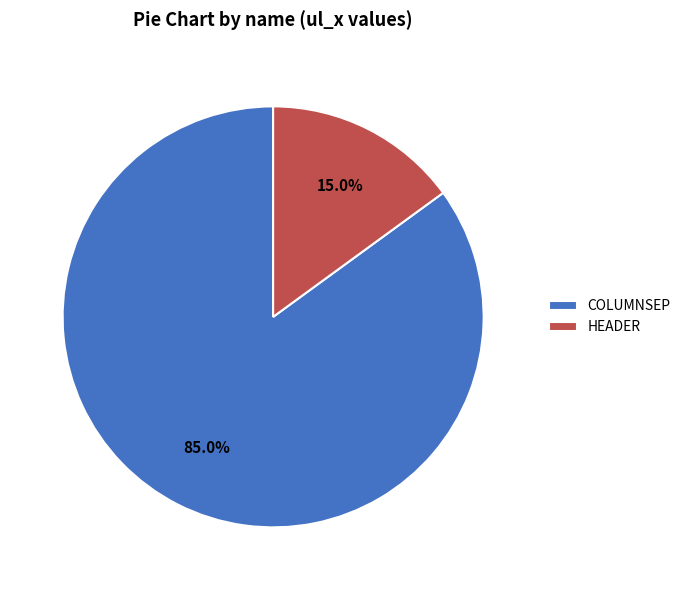

What percentage do COLUMNSEP and HEADER together represent?

100.0%